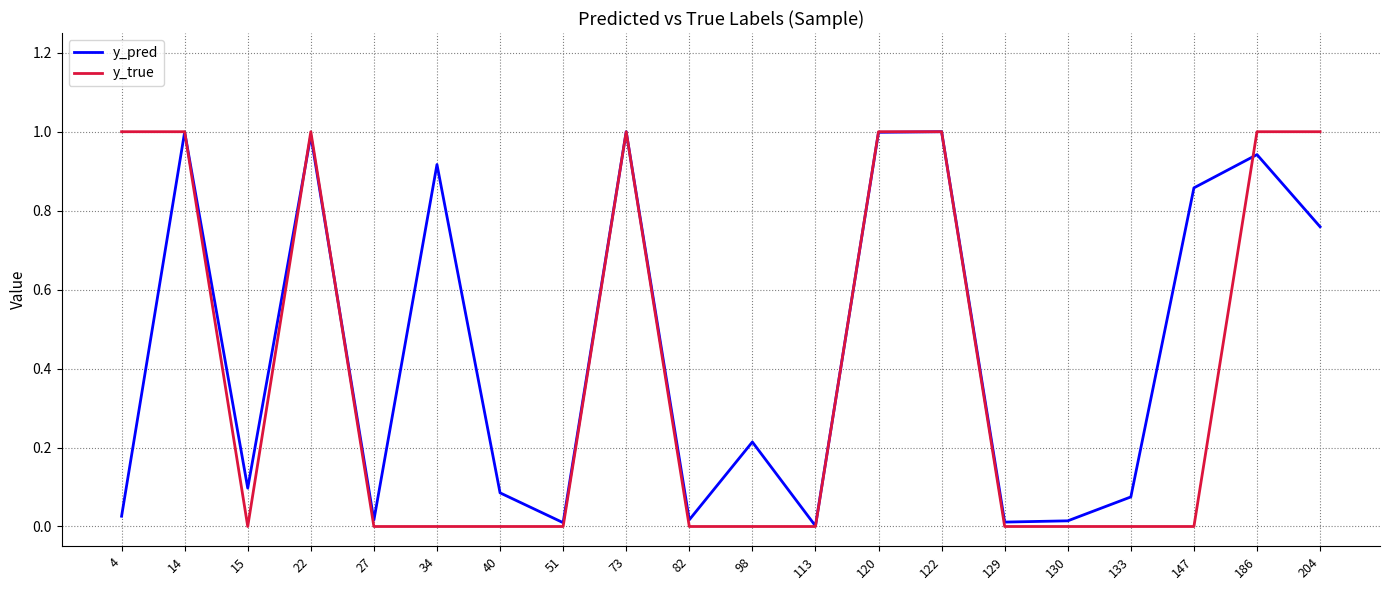

Is the value of y_pred at 204 greater than the value of y_true at 15?

Yes